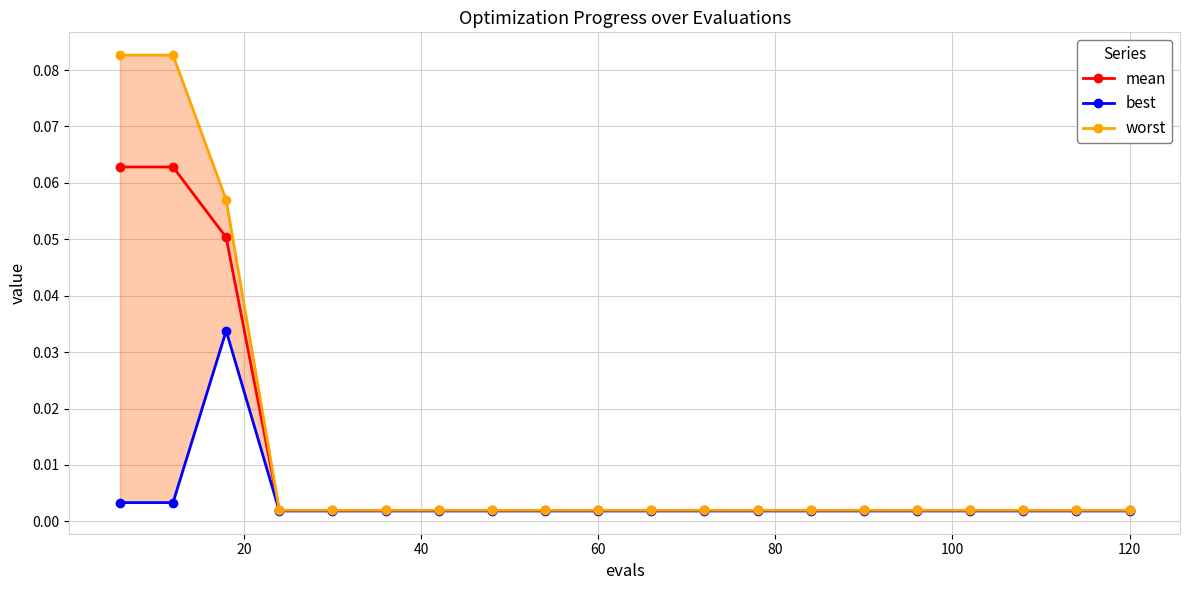

How many distinct data groups are displayed?

3